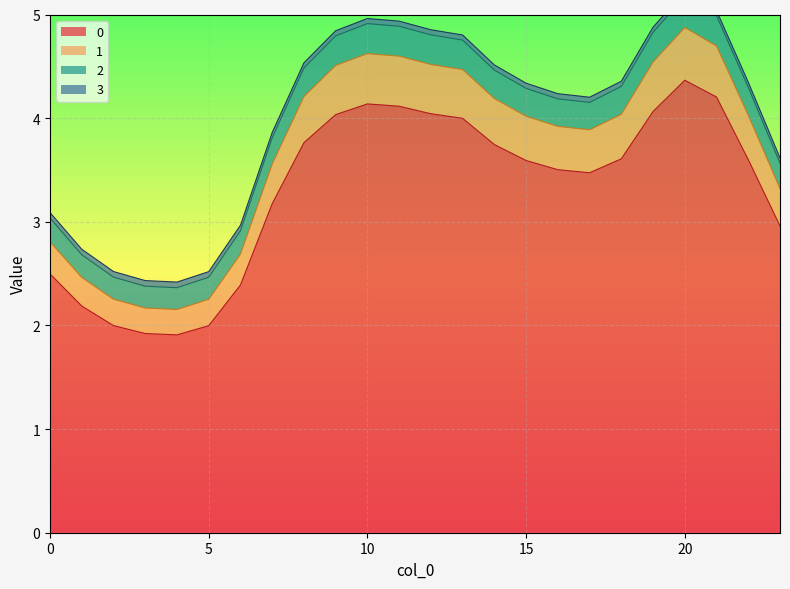

What is the difference between the highest and lowest values at 9?

0.8